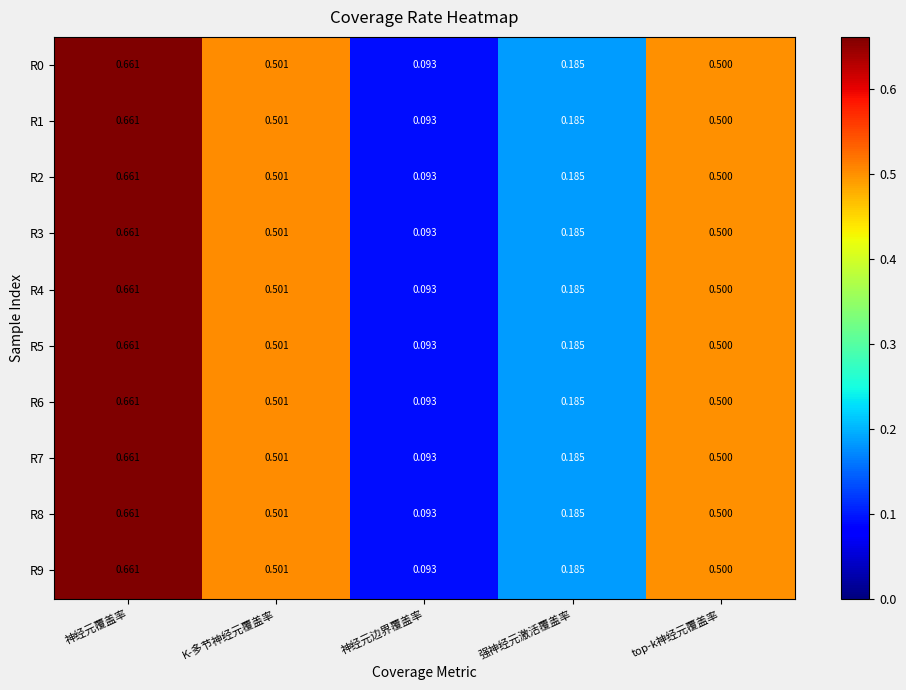

Is the value of R2 at 神经元边界覆盖率 greater than the value of R5 at K-多节神经元覆盖率?

No